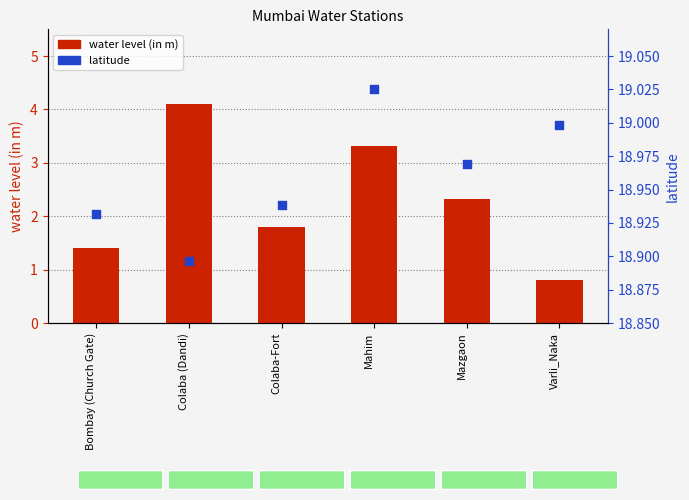

Is the value of latitude at Colaba-Fort greater than the value of water level (in m) at Mahim?

Yes